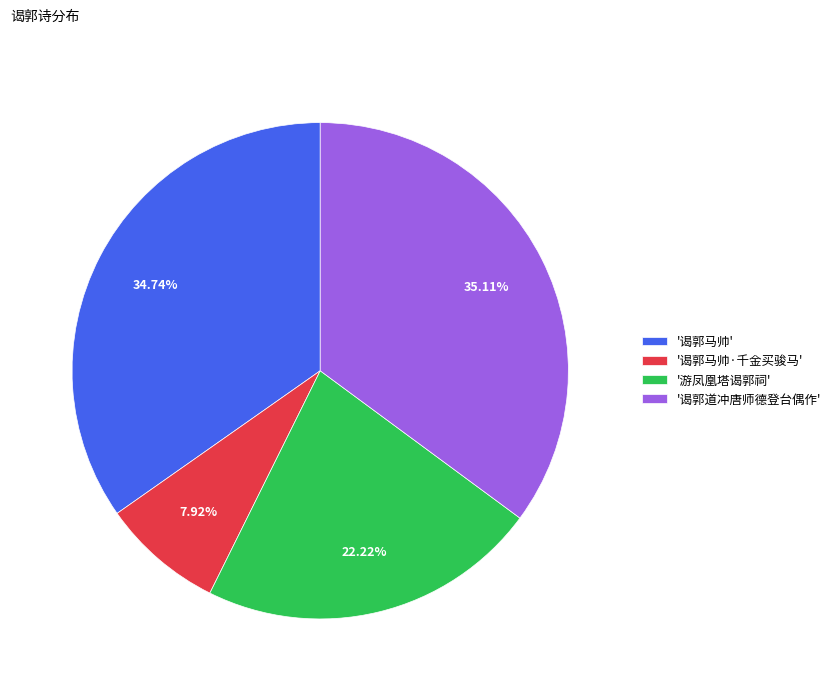

How many segments does this pie chart have?

4